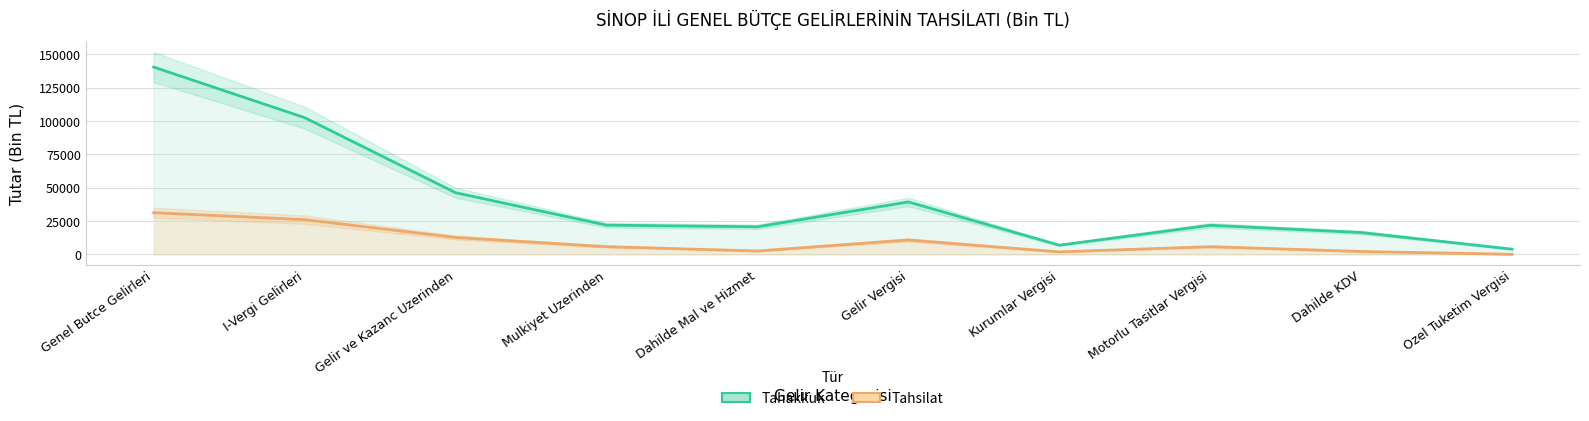

True or false: Tahsilat has a value of 15634 at Gelir Vergisi.

False